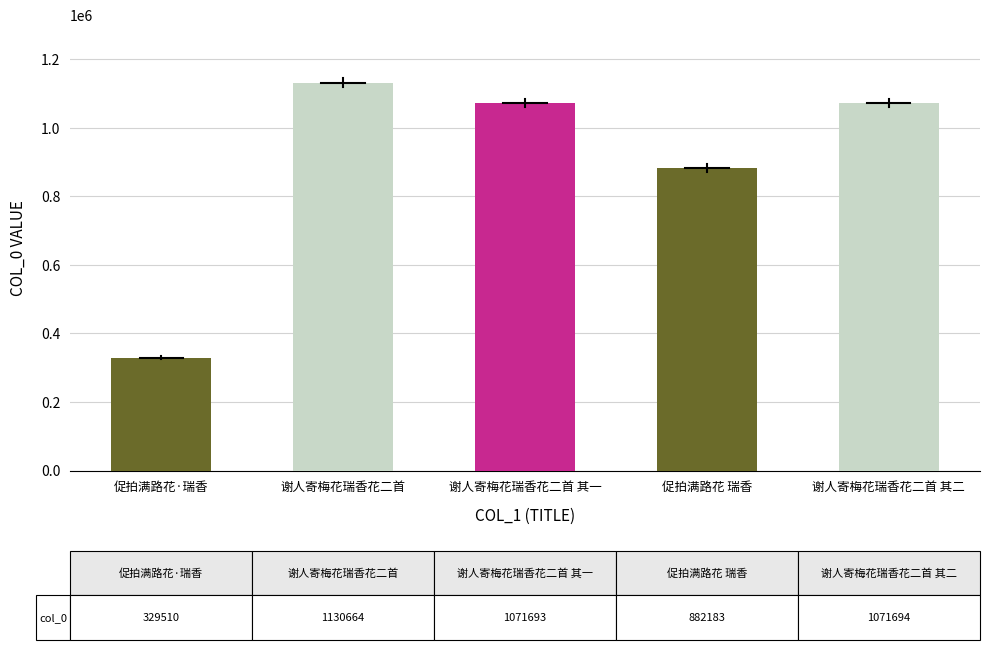

Between 谢人寄梅花瑞香花二首 其一 and 促拍满路花·瑞香, which is larger?

谢人寄梅花瑞香花二首 其一